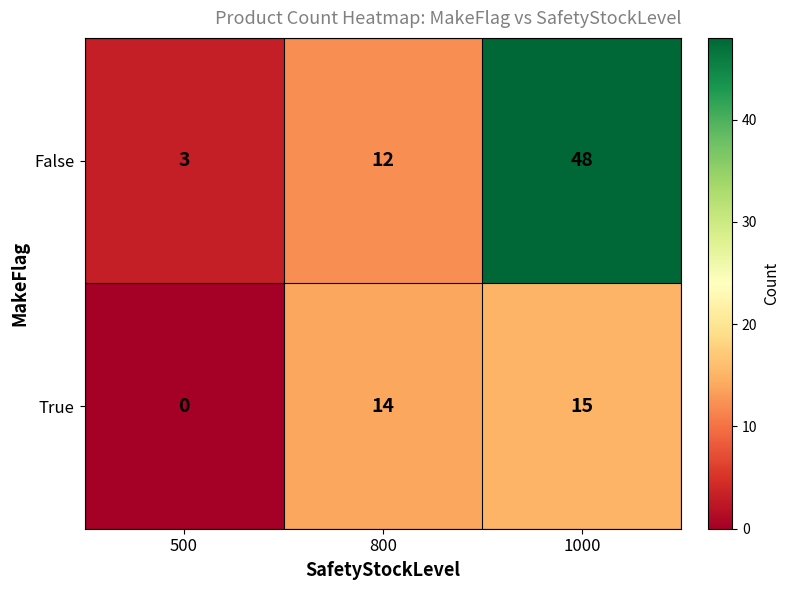

True or false: True has a value of -9 at 500.

False